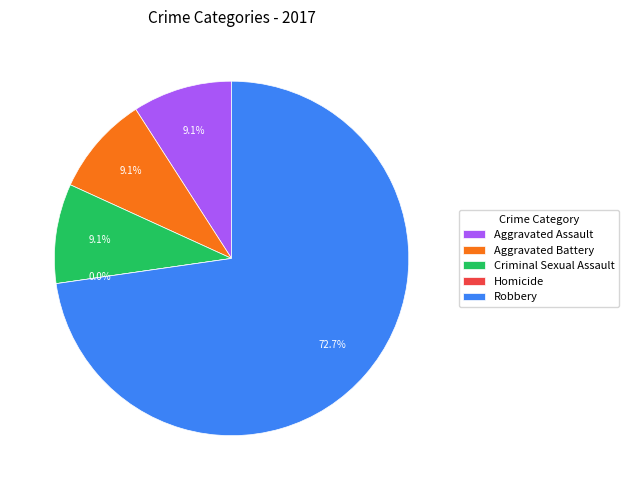

Between Homicide and Aggravated Battery, which is larger?

Aggravated Battery